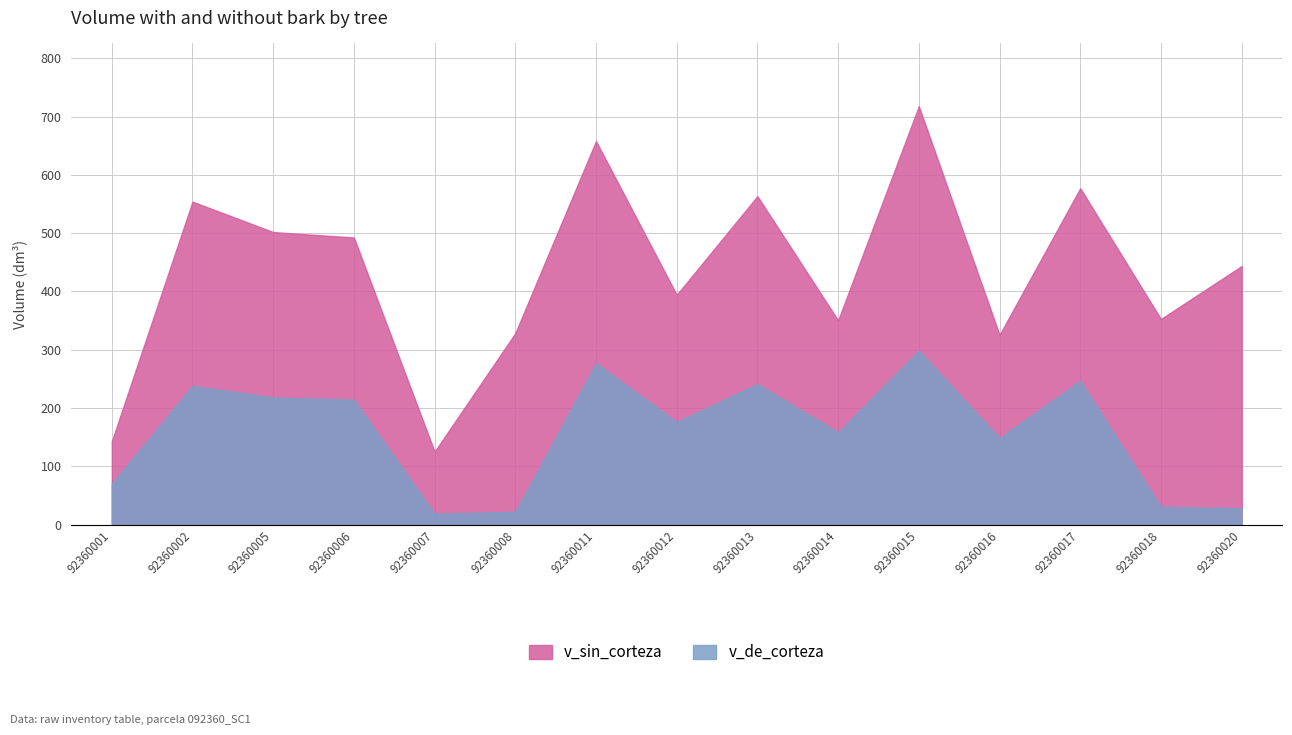

List the series in order of their peak value, lowest first.

v_de_corteza, v_sin_corteza